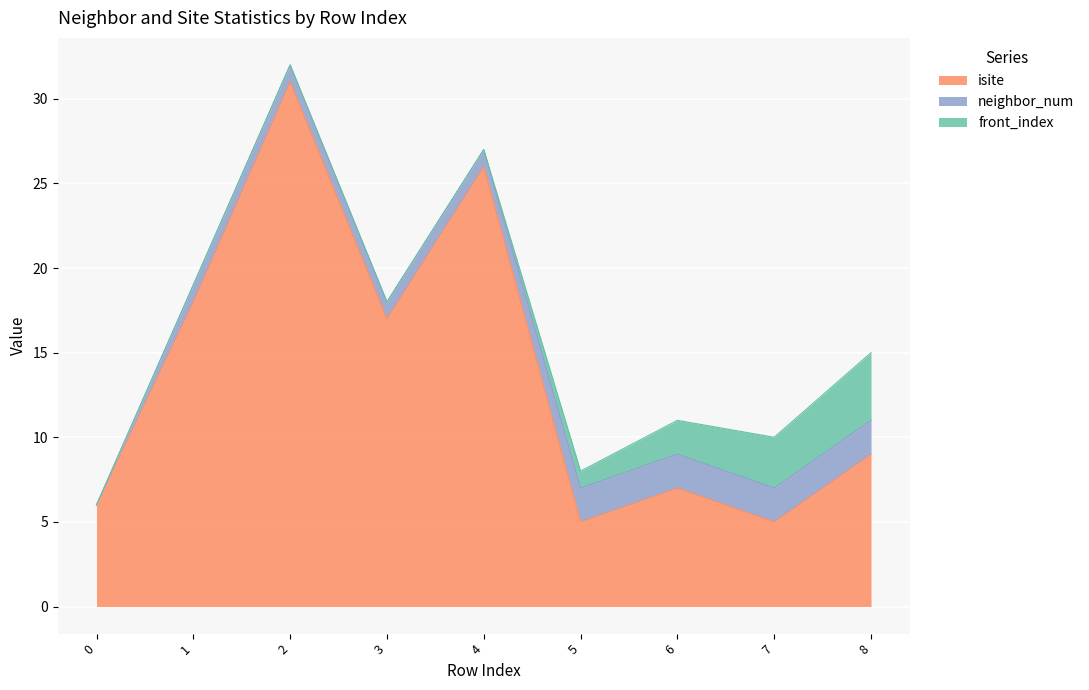

How many interior local valleys does the isite series have?

3